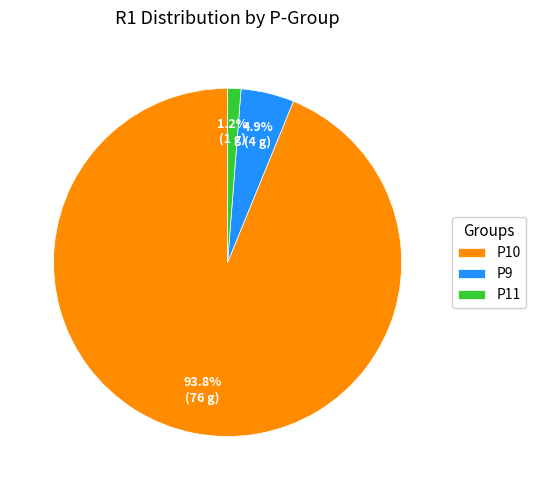

Combined, do P10 and P9 account for over 50%?

Yes